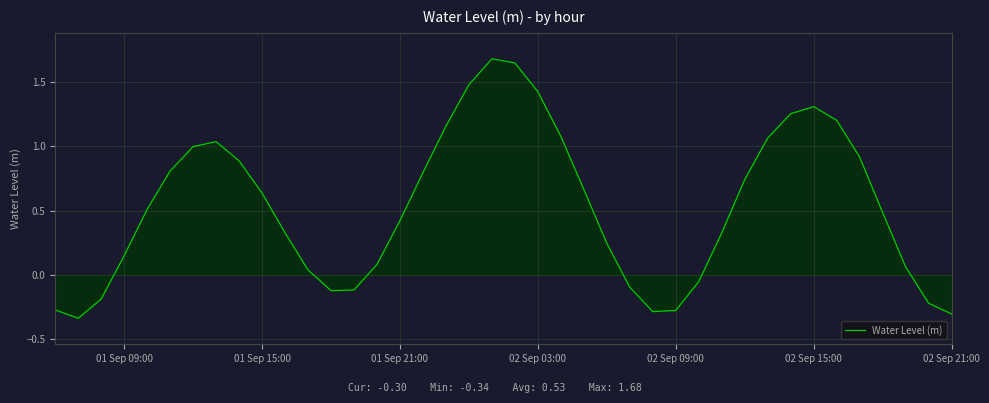

What is the maximum value shown in the chart?

1.7